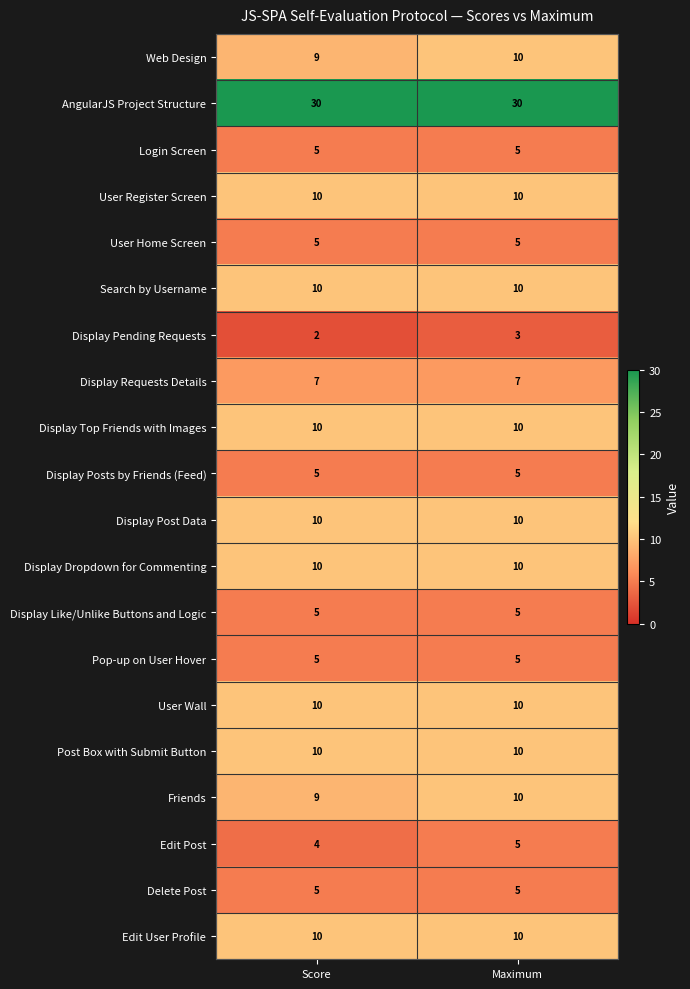

How many distinct data groups are displayed?

20